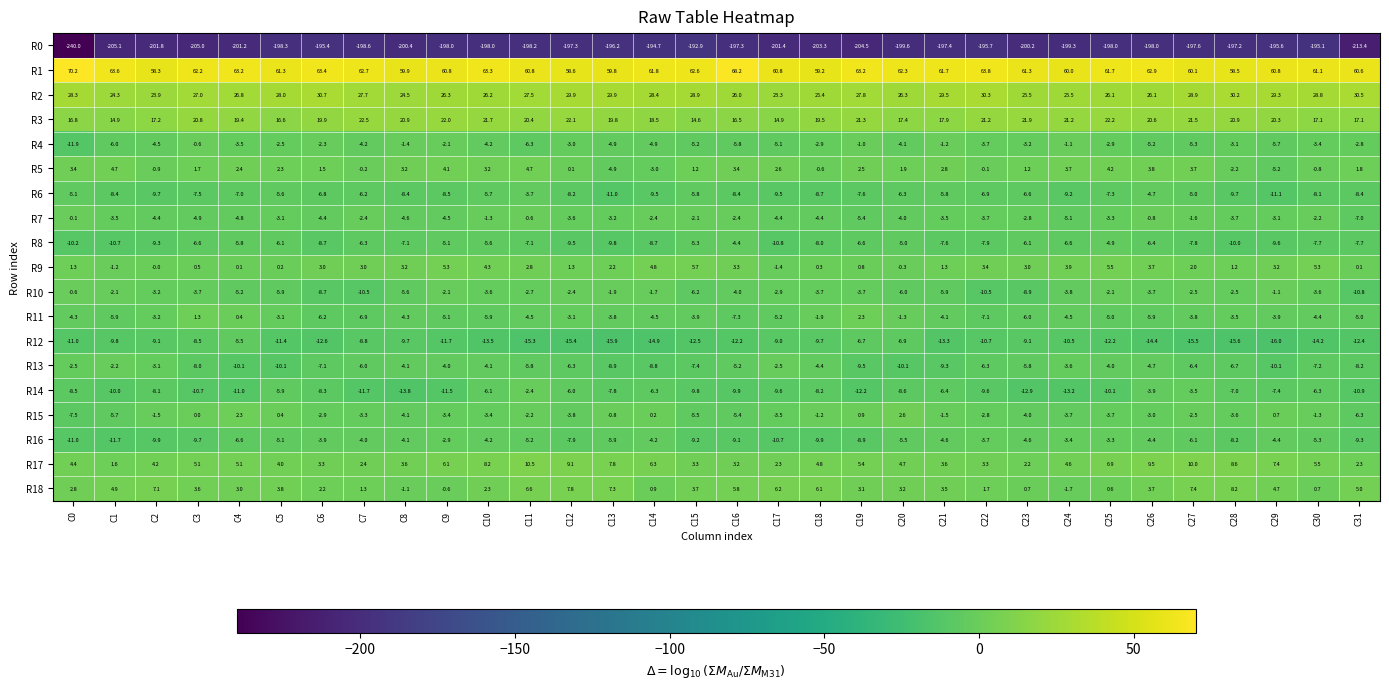

Which series changed the most between C14 and C31?

R0